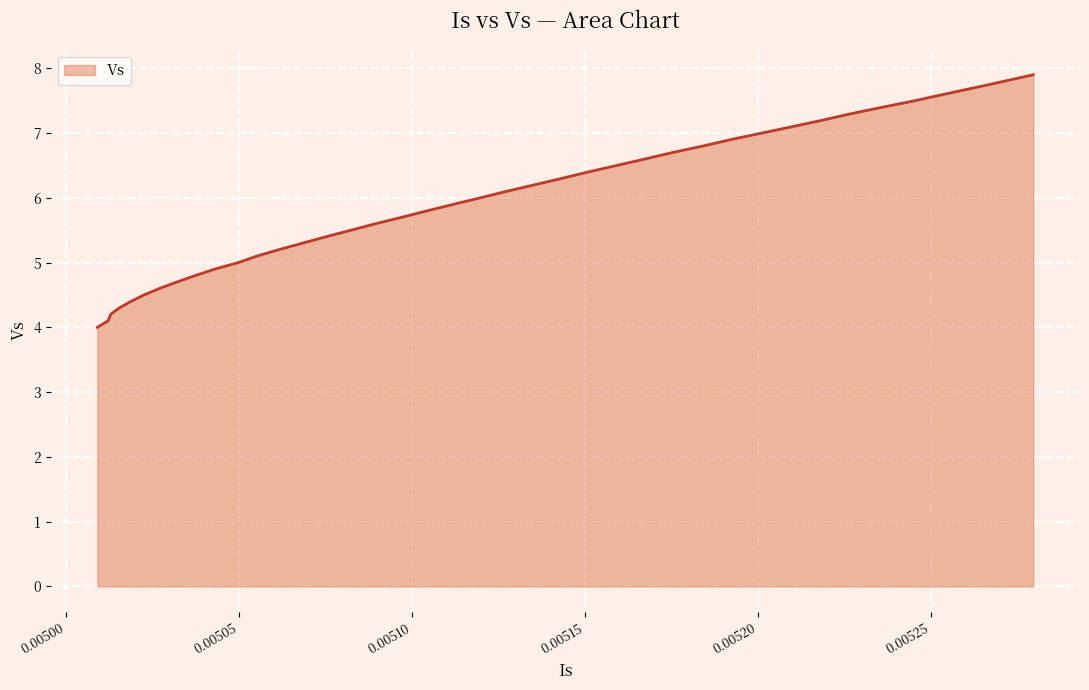

What is the minimum value shown in the chart?

4.0